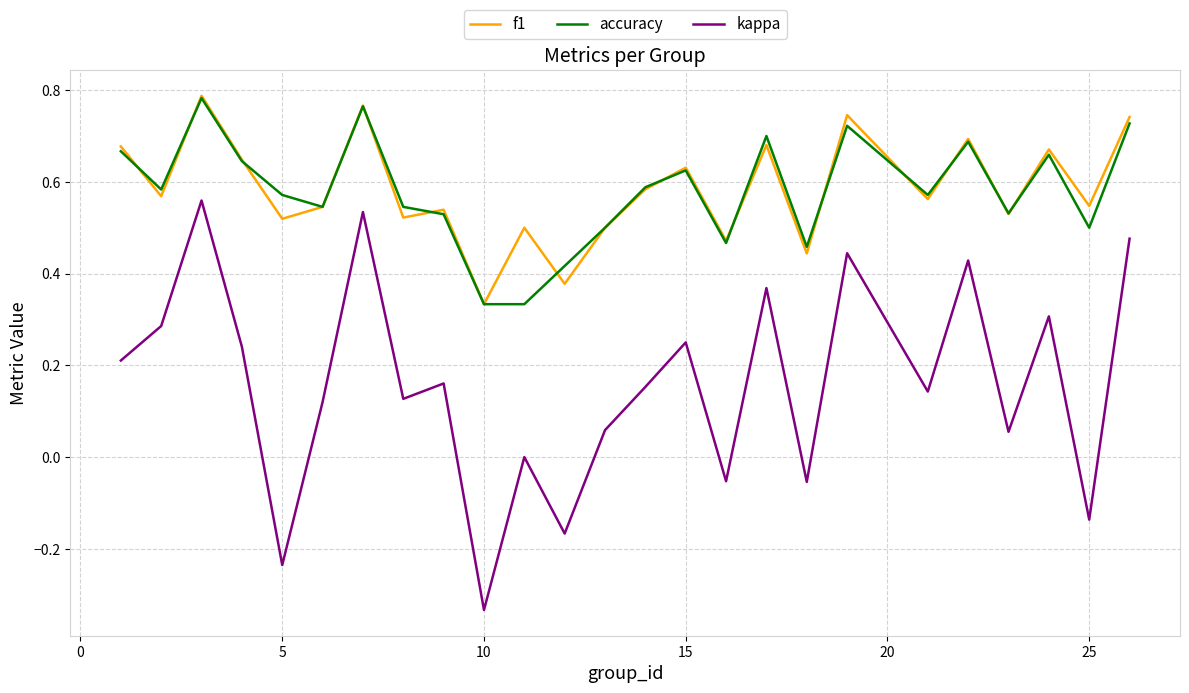

How many interior local peaks does the accuracy series have?

7